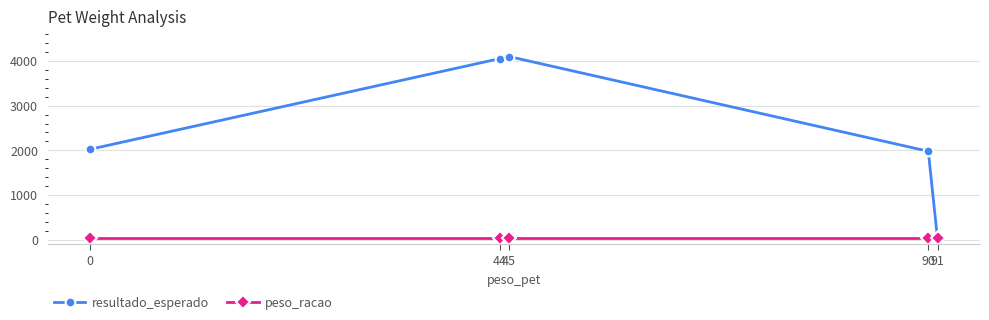

Reading right to left, list all the values displayed in this chart.

resultado_esperado: 91=0	90=1980	45=4095	44=4050	0=2025
peso_racao: 91=45	90=45	45=45	44=45	0=45